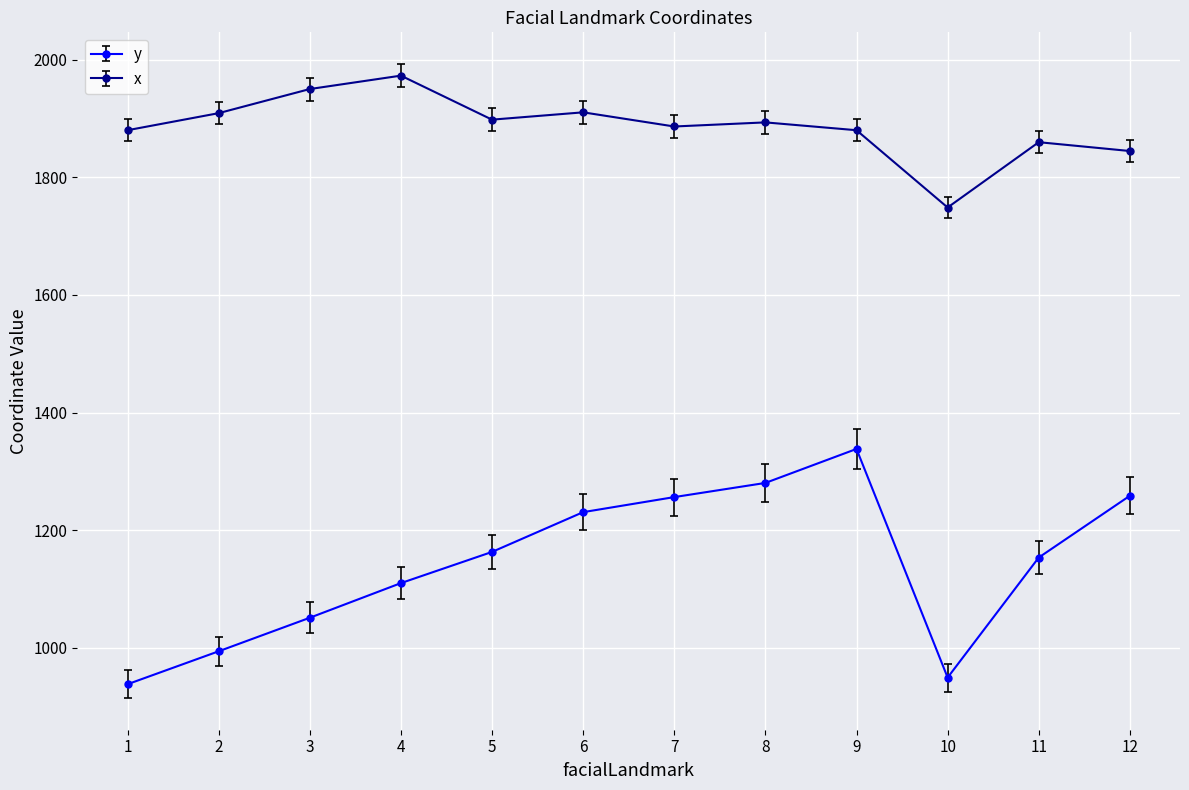

What is the difference between the highest and lowest values at 5?

734.9